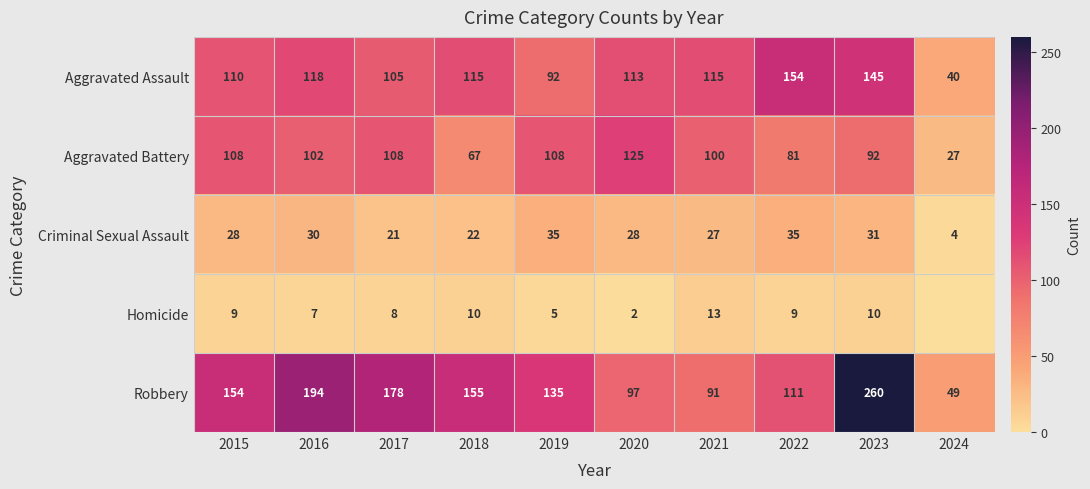

Is the value of Aggravated Assault at 2022 greater than the value of Criminal Sexual Assault at 2018?

Yes